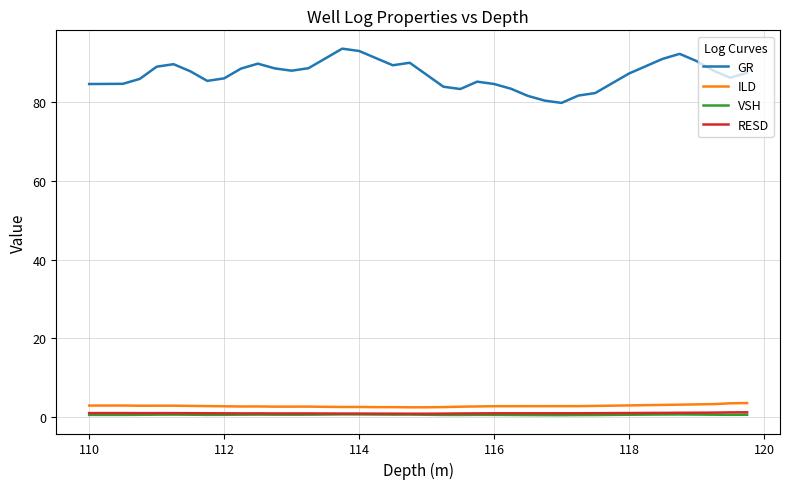

Which series has the largest total across all categories?

GR